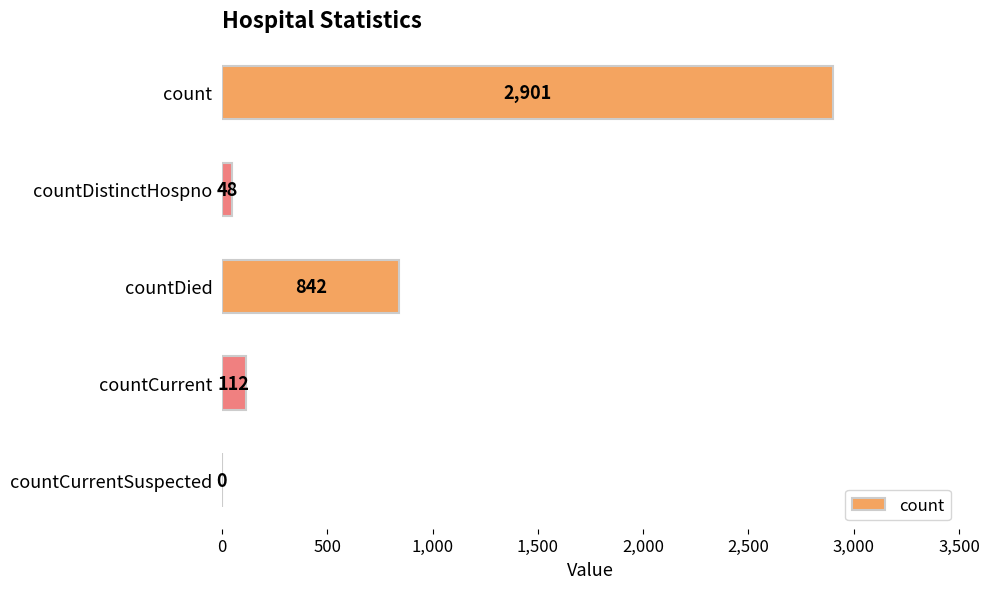

The value at countDistinctHospno is 48. True or false?

True